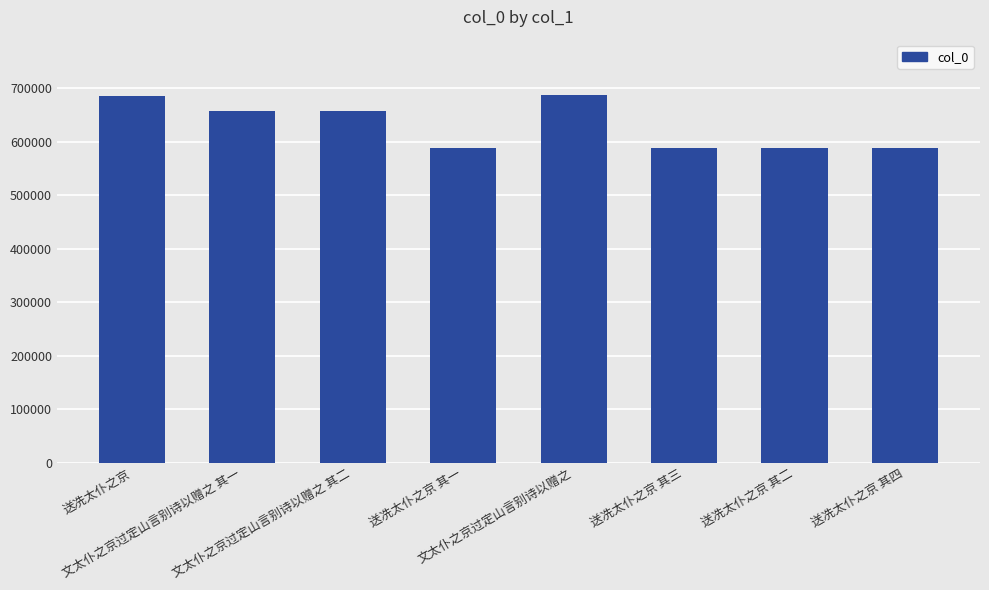

True or false: the data shows 457657 at 文太仆之京过定山言别诗以赠之 其一.

False